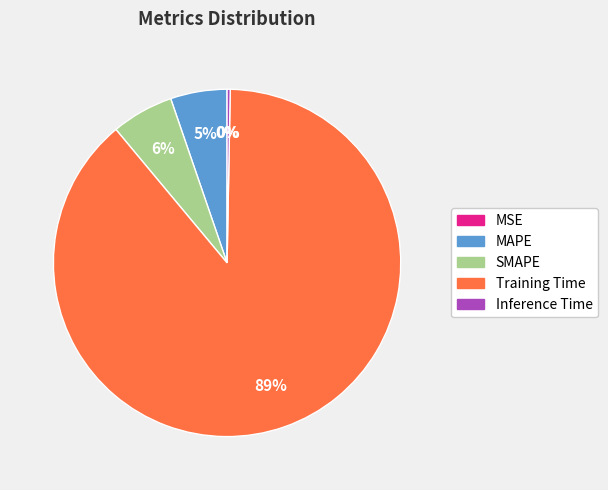

True or false: Inference Time accounts for 0% of the total.

True